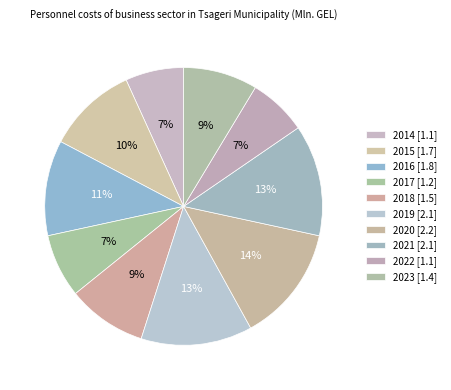

How many segments does this pie chart have?

10